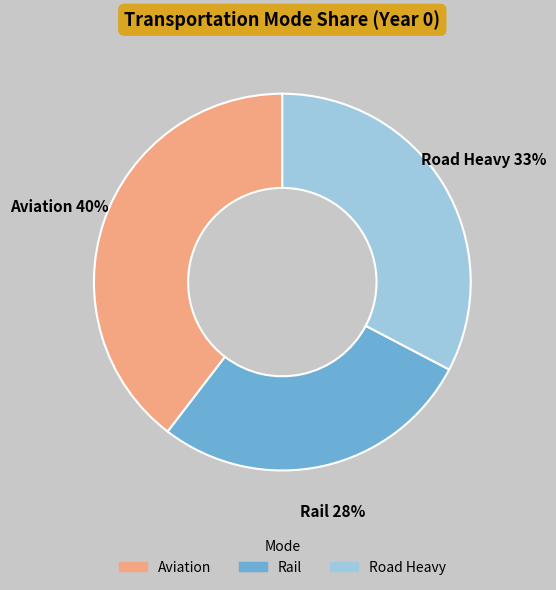

Do Rail and Aviation together represent more than half of the pie?

Yes